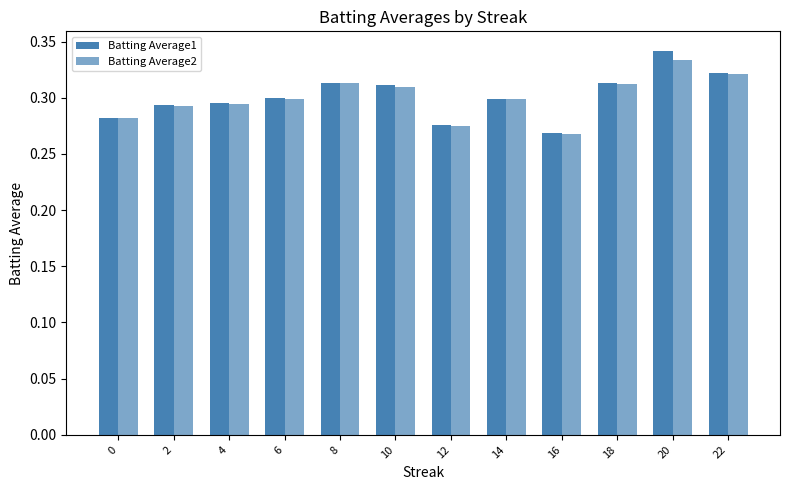

How many series are shown in this chart?

2